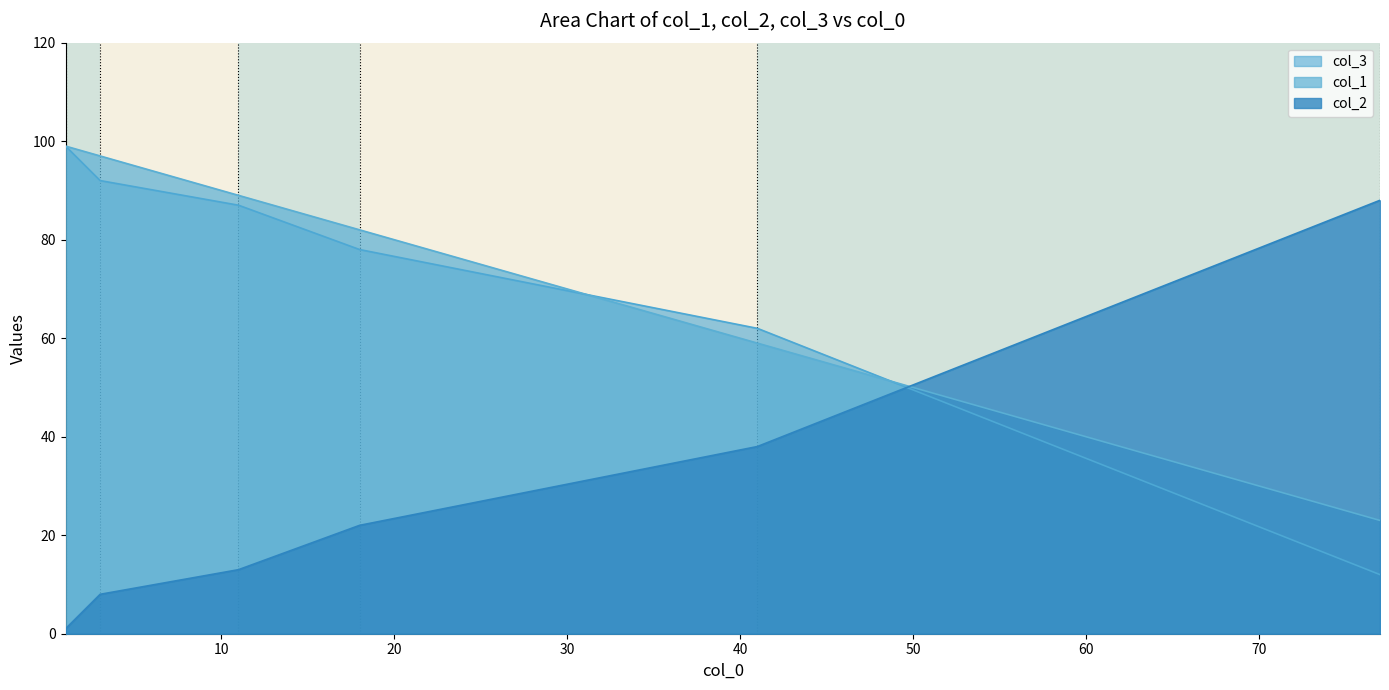

Is it true that col_2 equals 22 at 18?

True